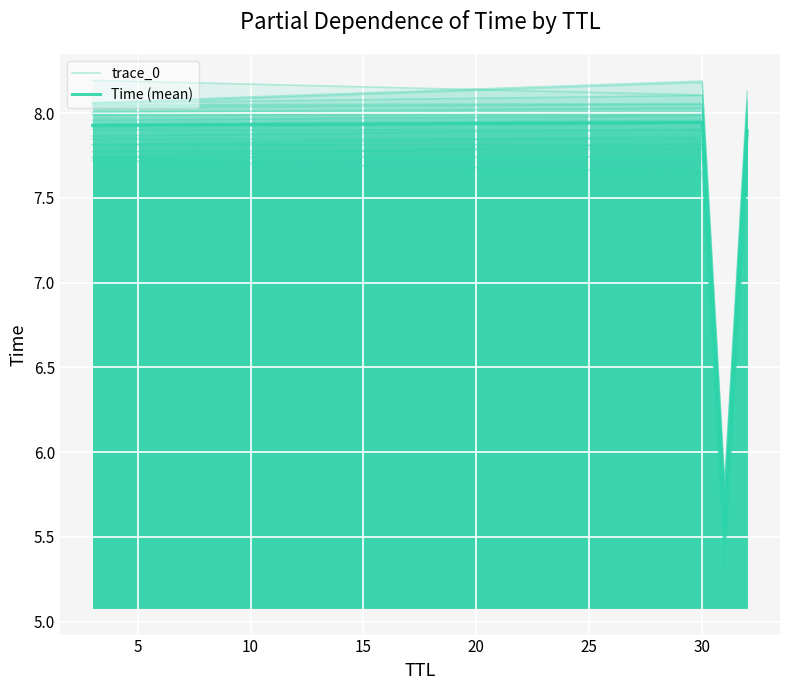

What is the average value of the Time (mean) series?

7.3